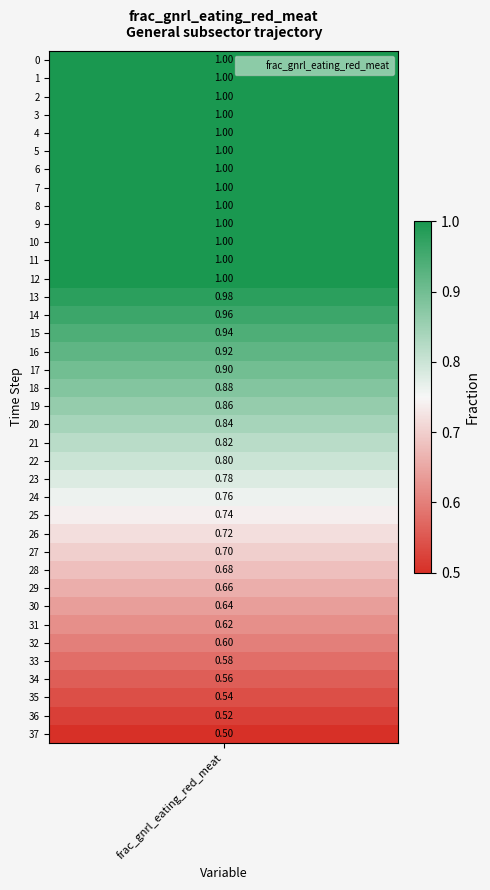

How many data points does each series have?

38